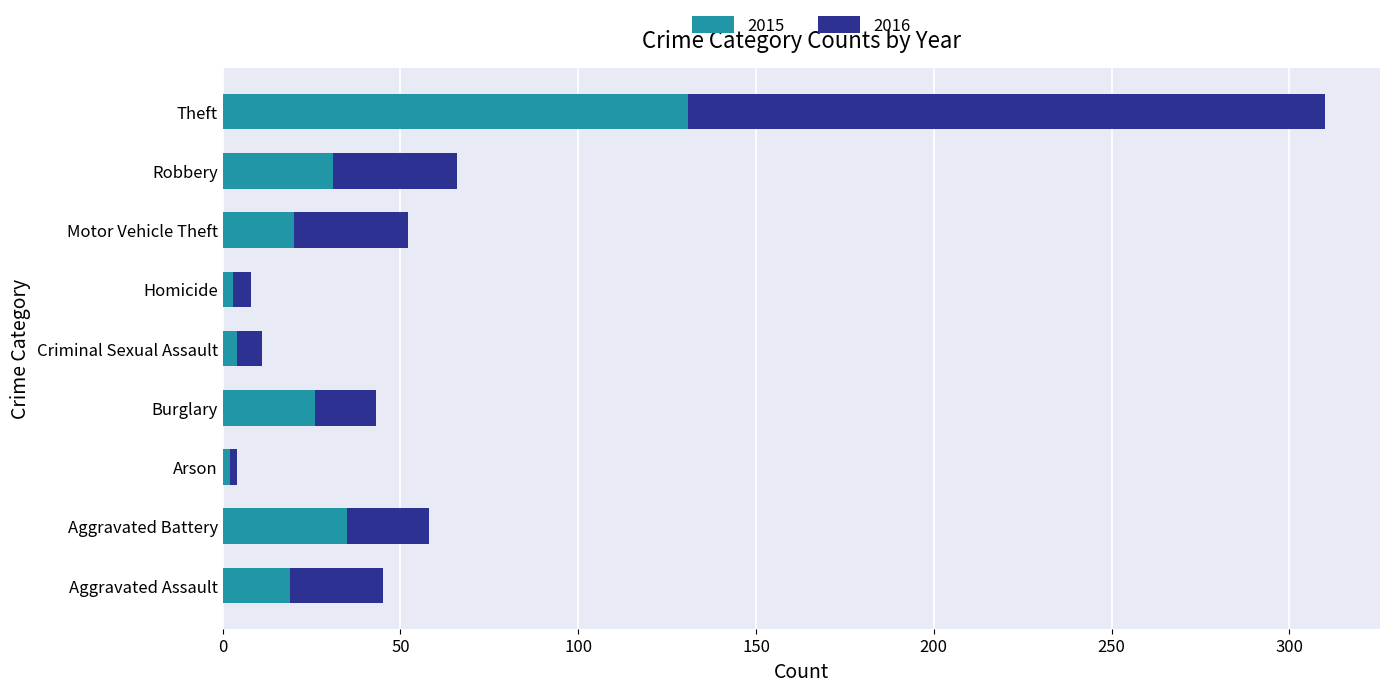

At which category is the sum across all series the highest?

Theft